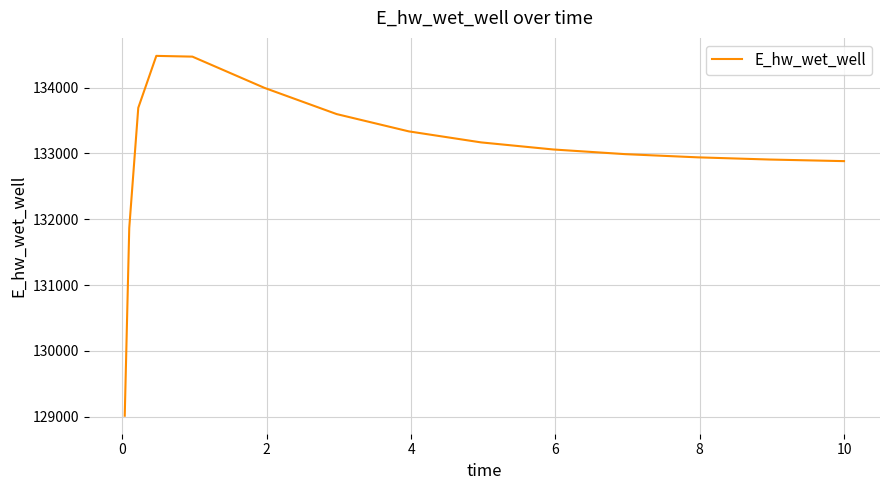

What is the difference between the maximum and minimum values?

5466.4